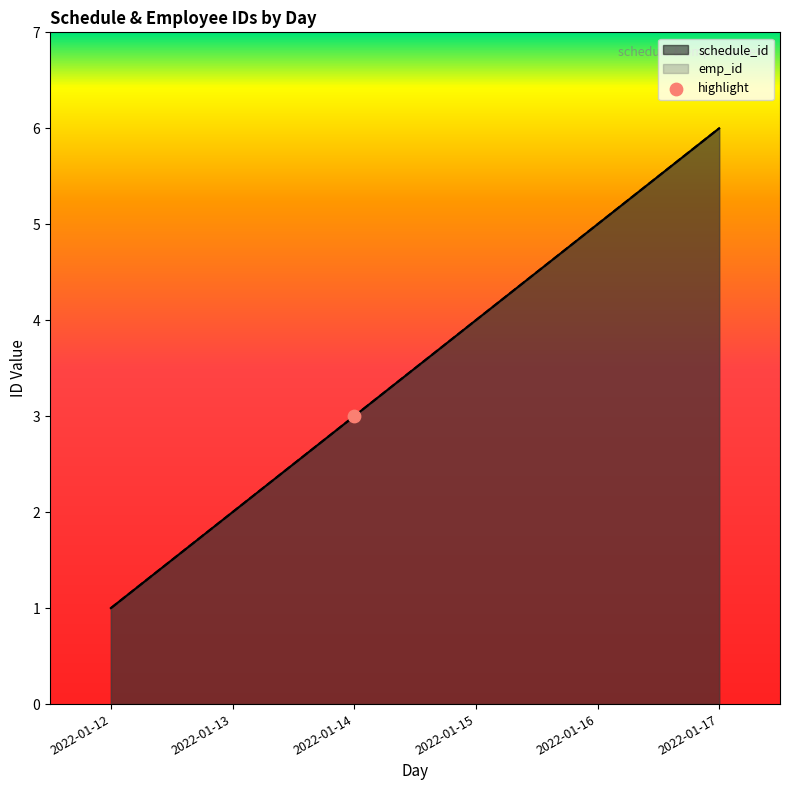

Which series has the widest spread of Y values?

schedule_id